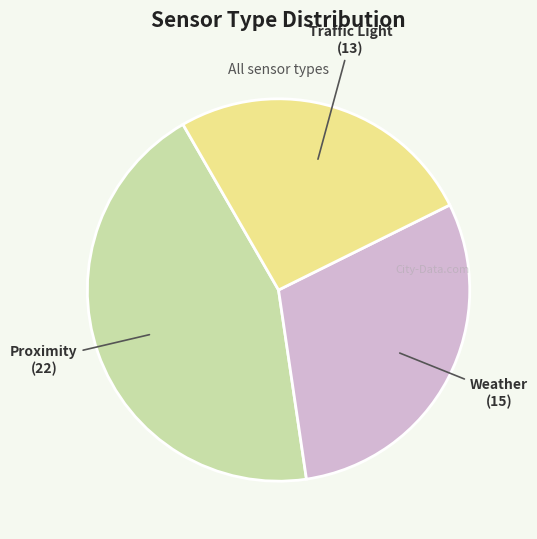

Is the sum of Proximity and Weather greater than half?

Yes